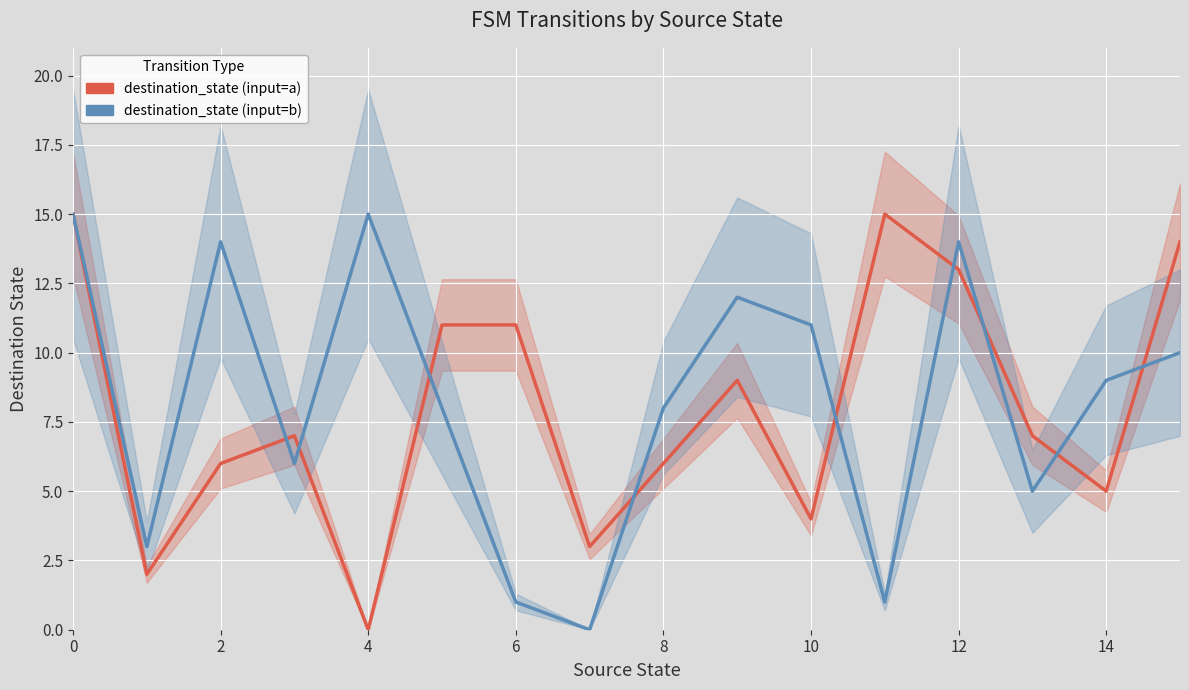

How many values in destination_state (input=a) are above zero?

15